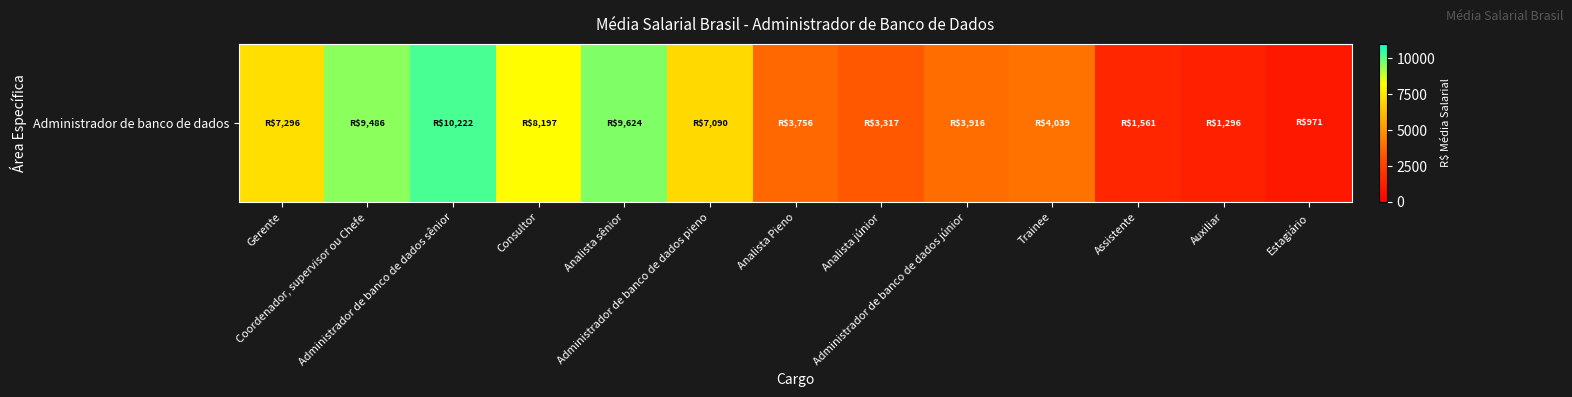

List the labels in order of value, smallest first.

Estagiário, Auxiliar, Assistente, Analista júnior, Analista Pieno, Administrador de banco de dados júnior, Trainee, Administrador de banco de dados pieno, Gerente, Consultor, Coordenador, supervisor ou Chefe, Analista sênior, Administrador de banco de dados sênior